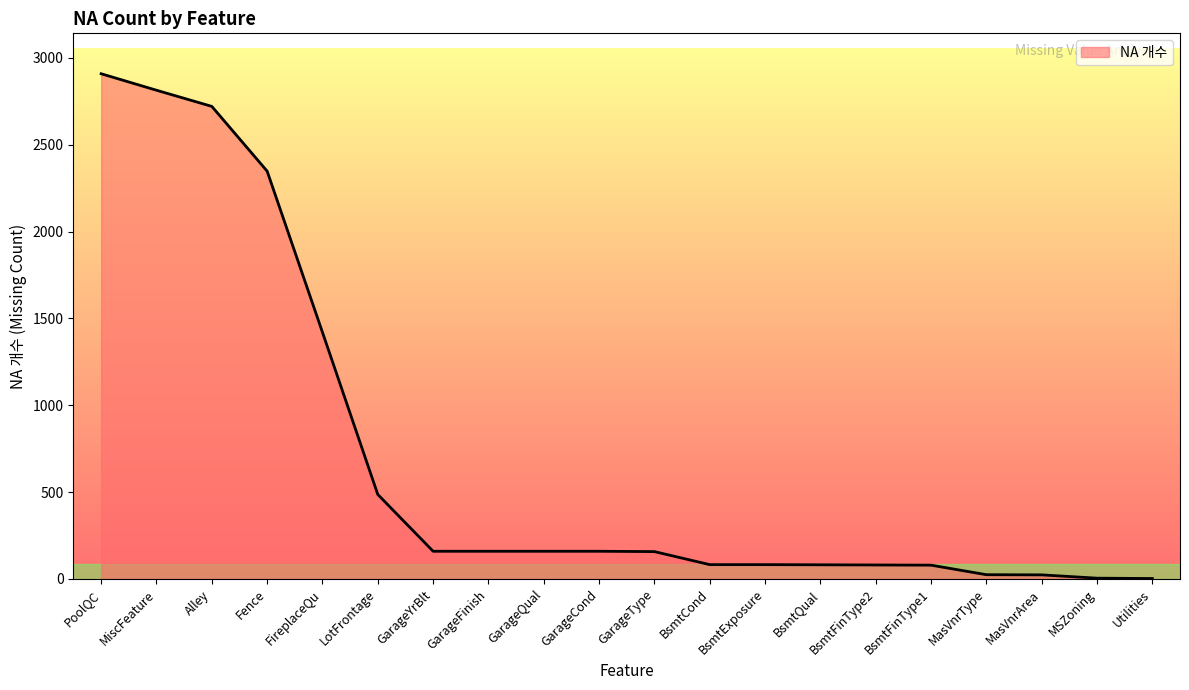

Between MasVnrArea and LotFrontage, which is larger?

LotFrontage